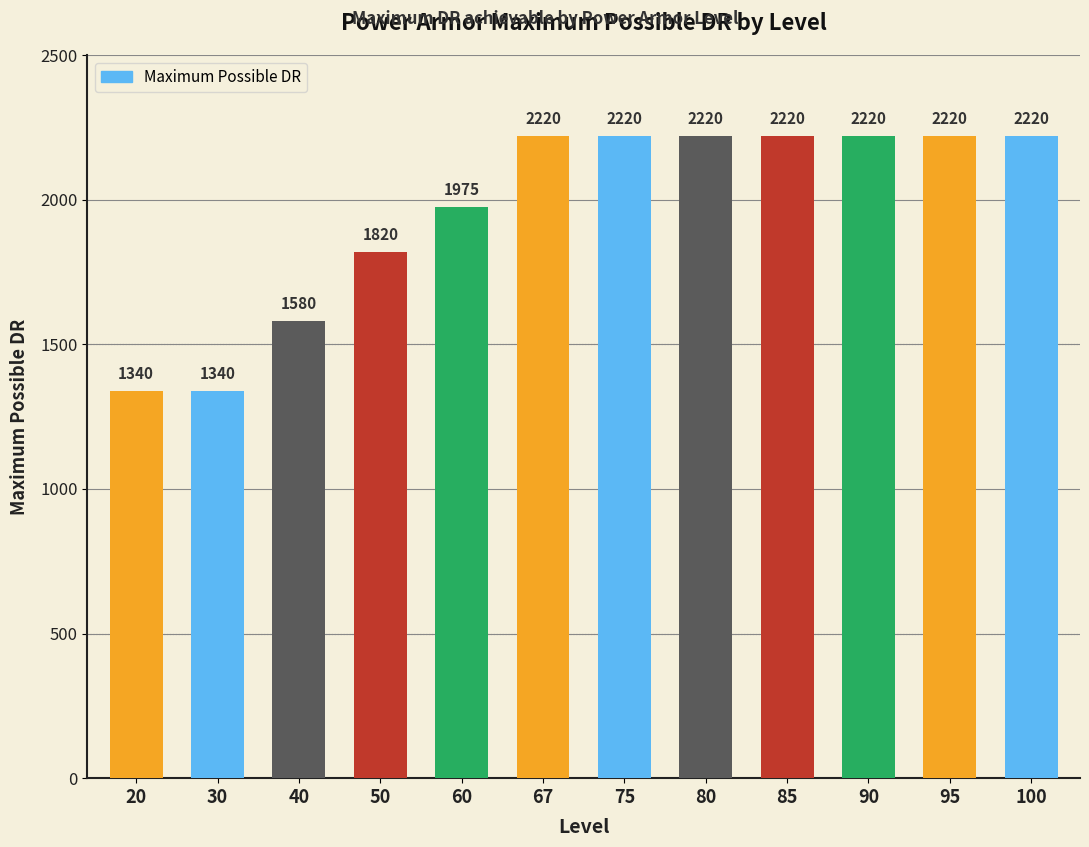

Reading right to left, what are all the values shown in this chart?

100=2220	95=2220	90=2220	85=2220	80=2220	75=2220	67=2220	60=1975	50=1820	40=1580	30=1340	20=1340